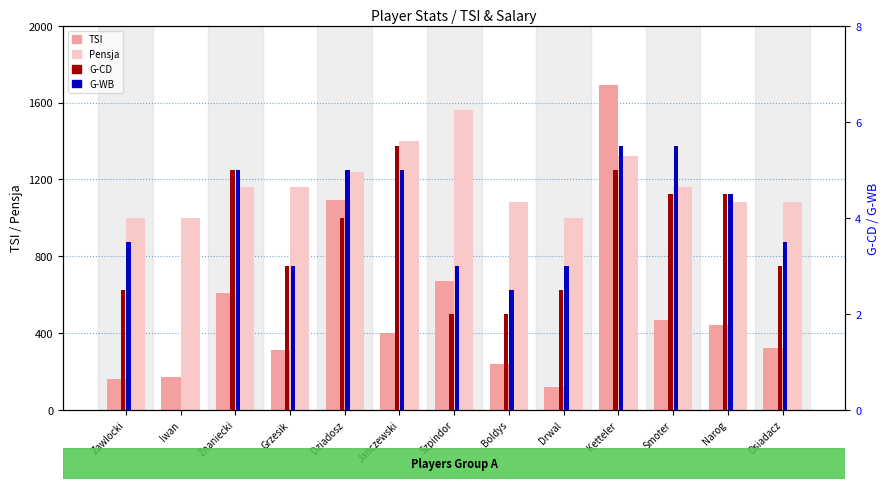

What position from the left is Boldys?

8